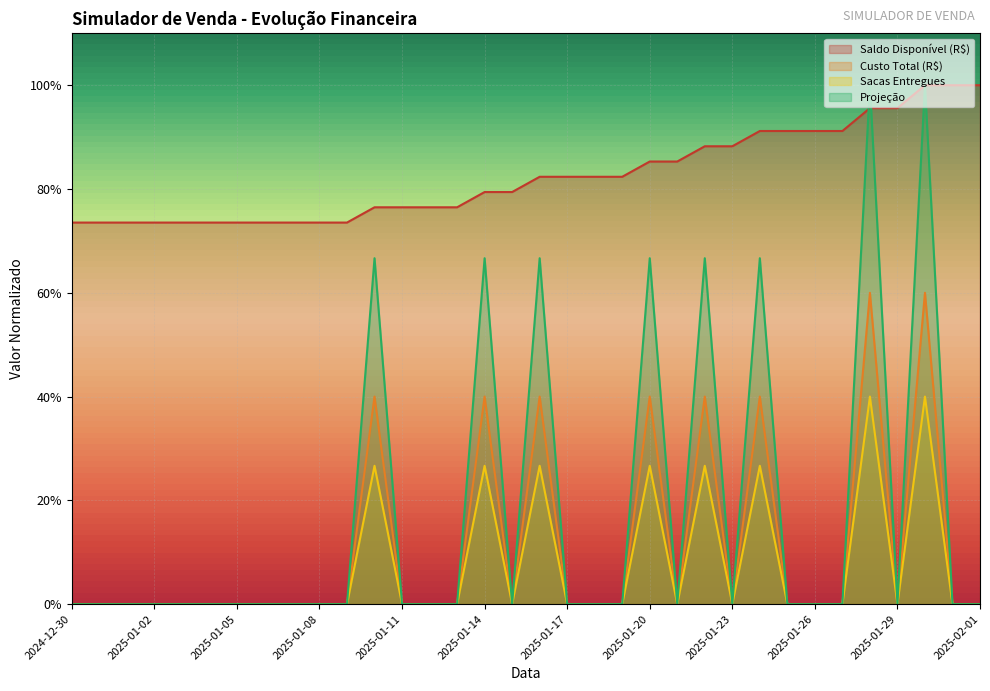

True or false: Sacas Entregues has more than 2 points higher than both neighbors.

True